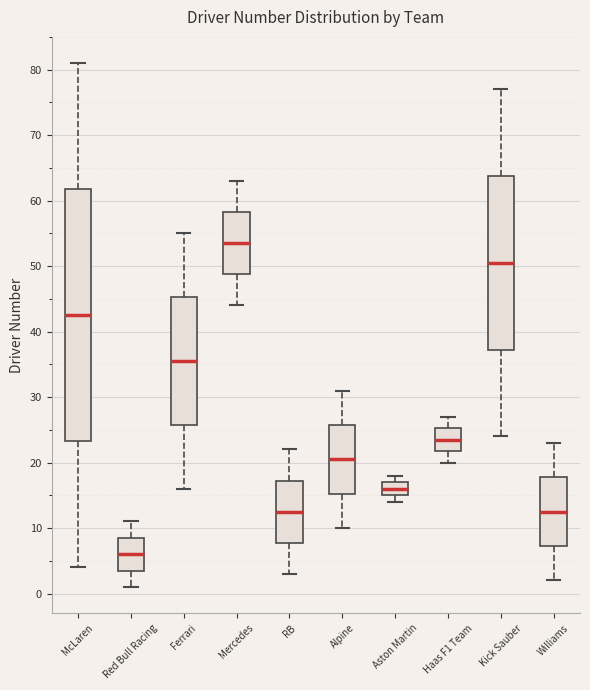

Comparing the boxes themselves (not the whiskers), which one is the tallest?

McLaren